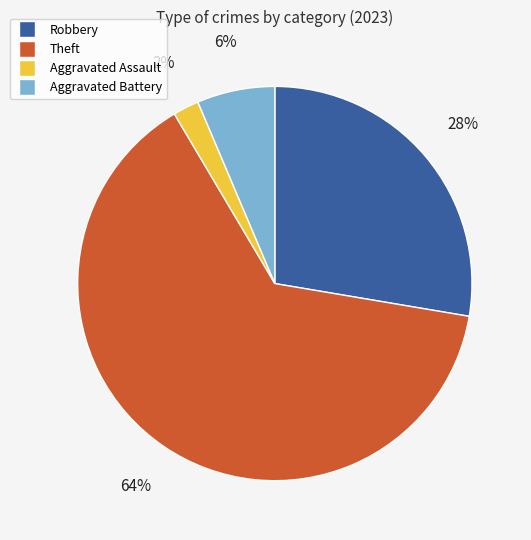

To the nearest percent, what percentage of the pie is Theft?

64%